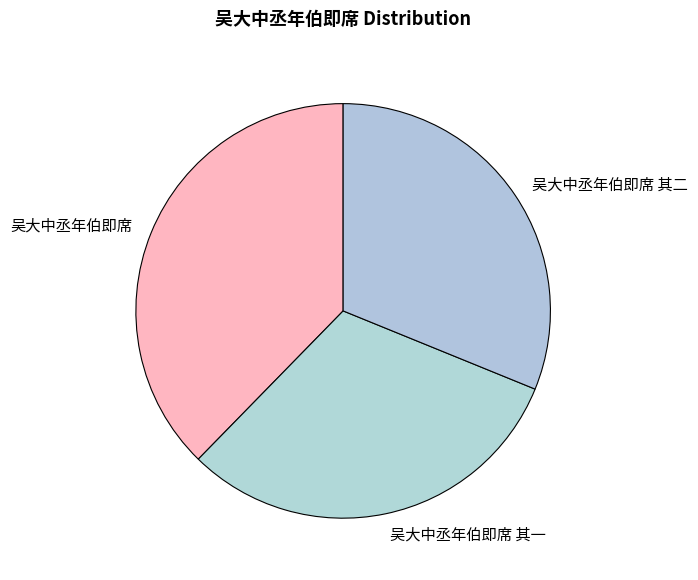

Approximately how many times larger is the value at 吴大中丞年伯即席 其二 compared to 吴大中丞年伯即席?

0.8